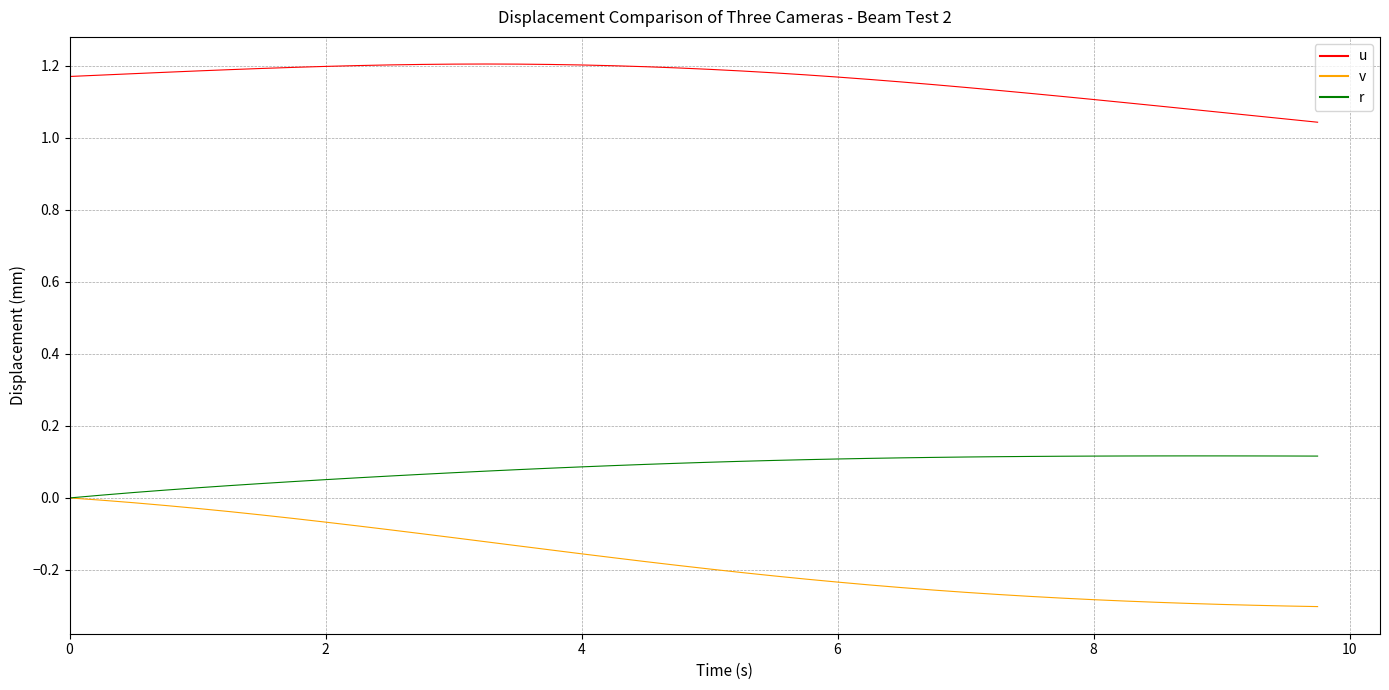

Which series has the widest spread of values?

v